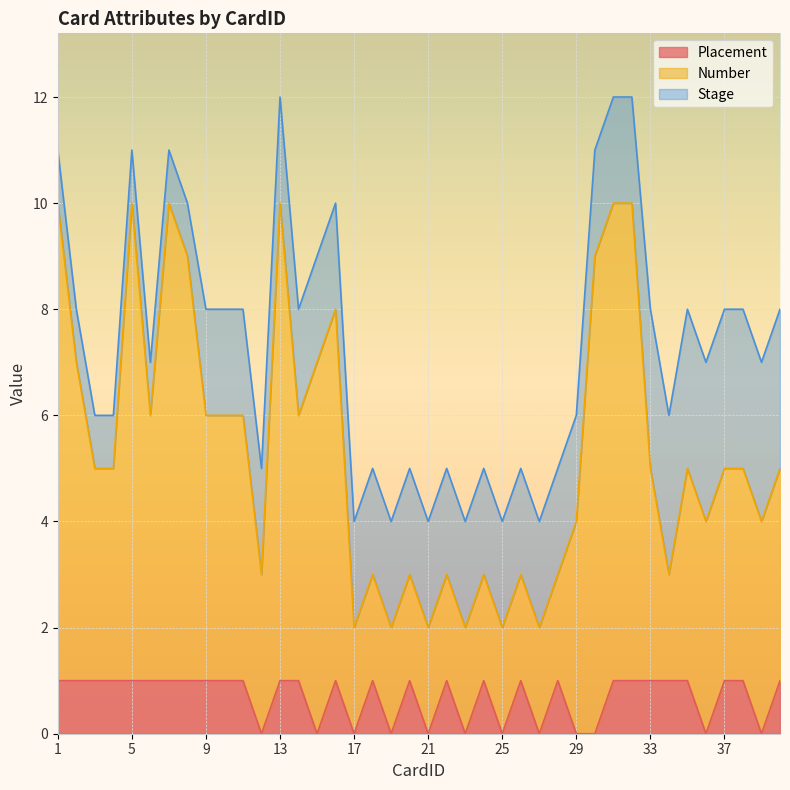

True or false: Placement and Number cross at least once.

False